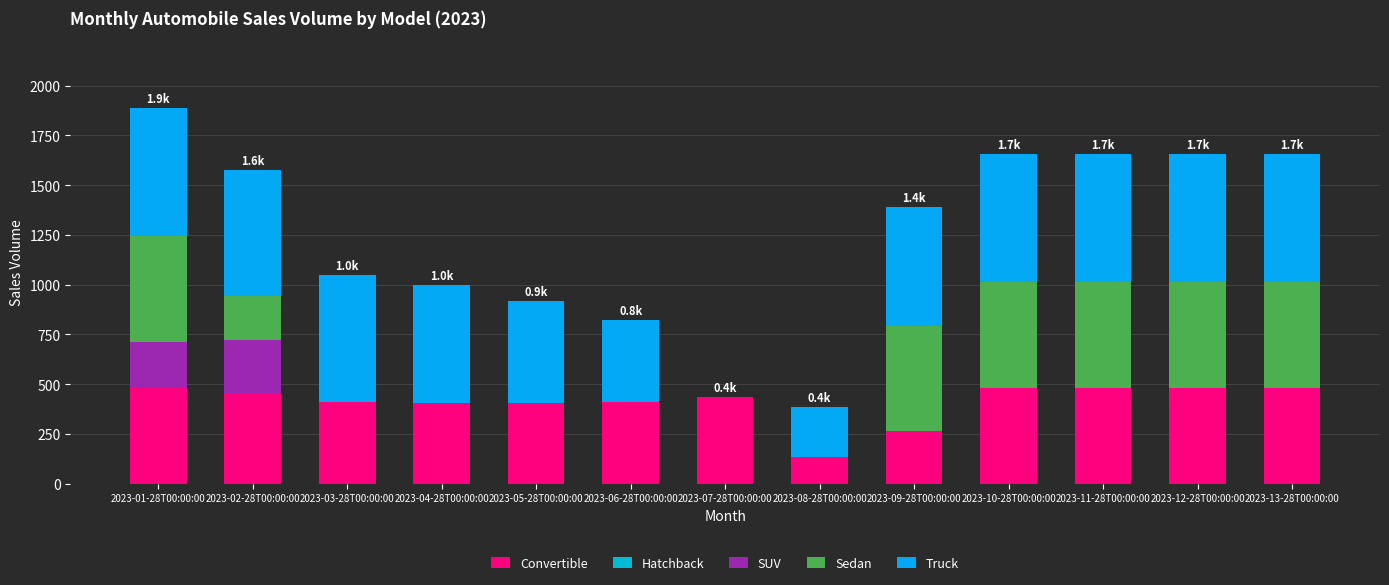

Are the bars grouped side by side (vs. stacked)?

No